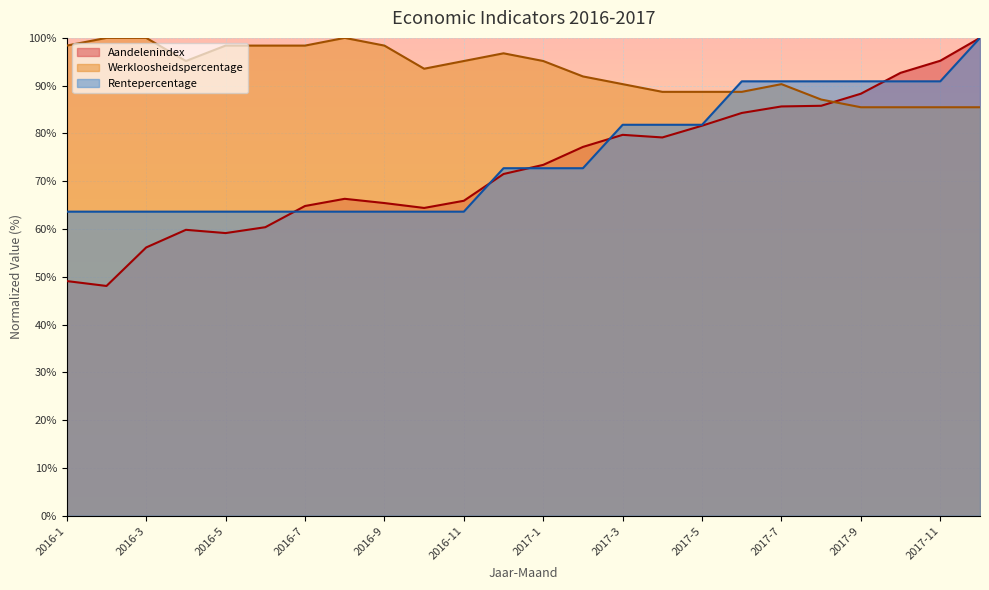

At which label does Werkloosheidspercentage reach its peak?

2016-2